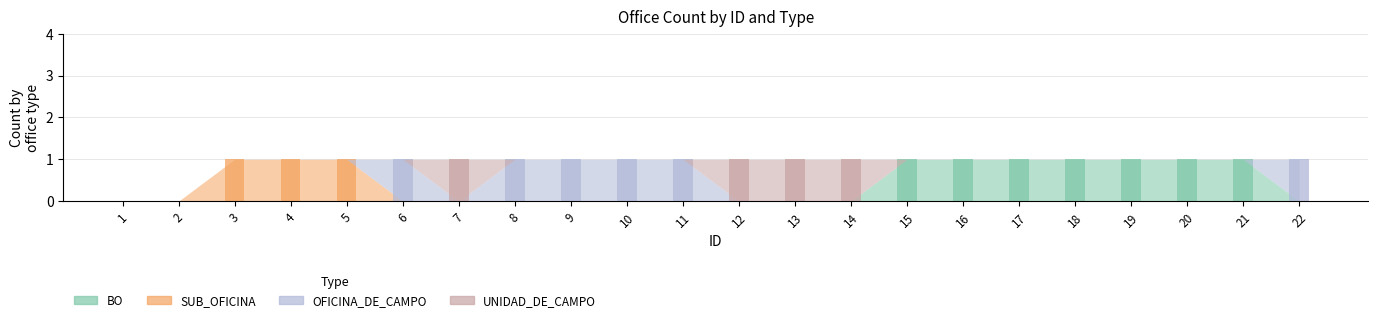

Which series has the largest range (max minus min)?

BO